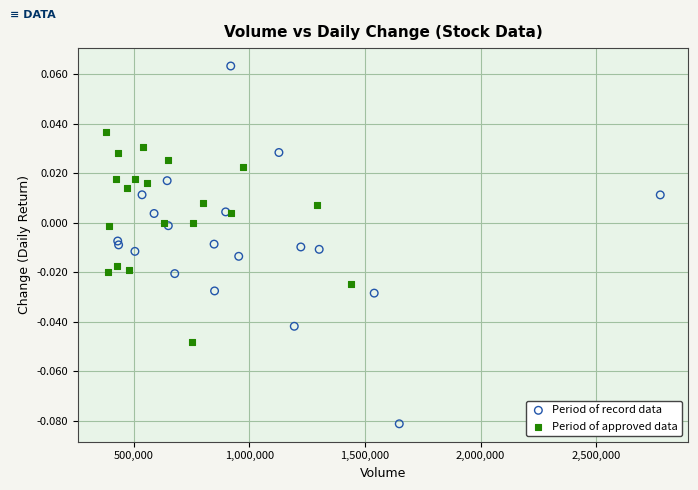

Which series has the widest spread of Y values?

Period of record data